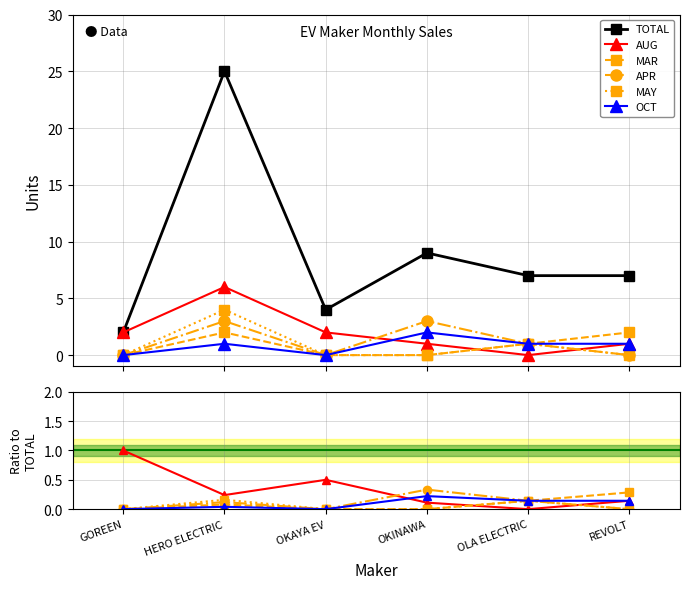

At which category does APR reach its first local peak?

HERO ELECTRIC